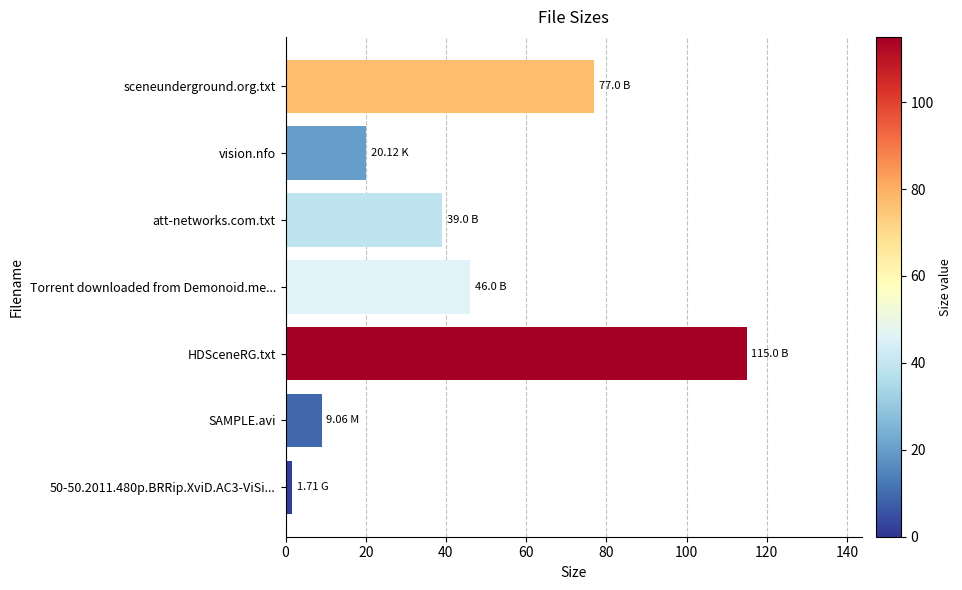

List the labels in order of value, smallest first.

50-50.2011.480p.BRRip.XviD.AC3-ViSi..., SAMPLE.avi, vision.nfo, att-networks.com.txt, Torrent downloaded from Demonoid.me..., sceneunderground.org.txt, HDSceneRG.txt